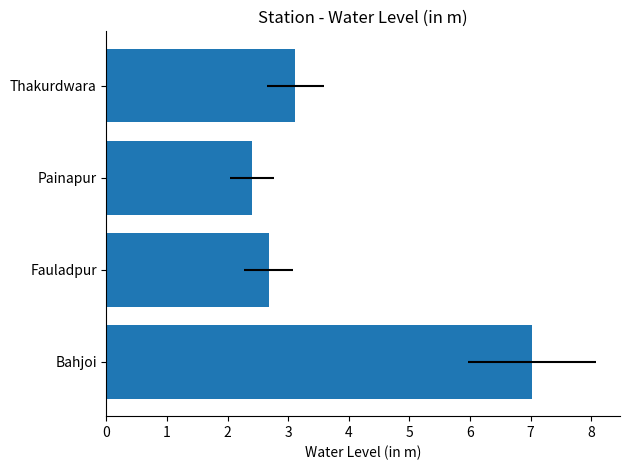

Reading left to right, what are all the values shown in this chart?

7.0	2.7	2.4	3.1